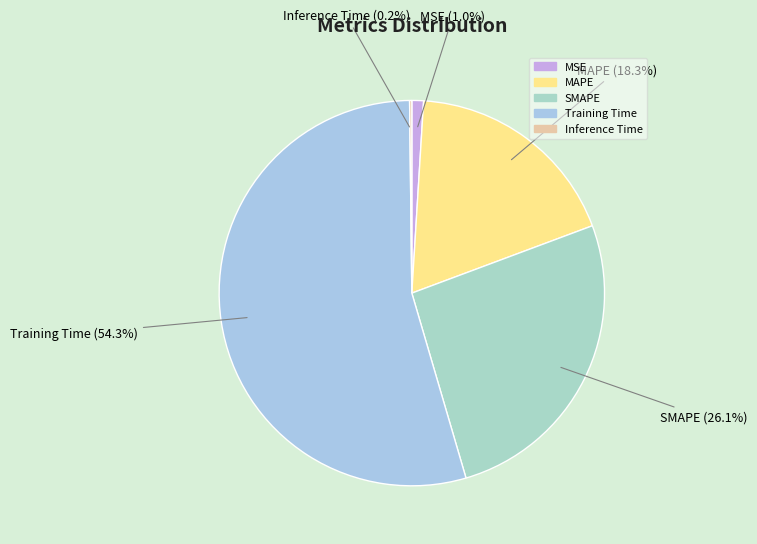

Is it true that Training Time is 45% of the pie?

False